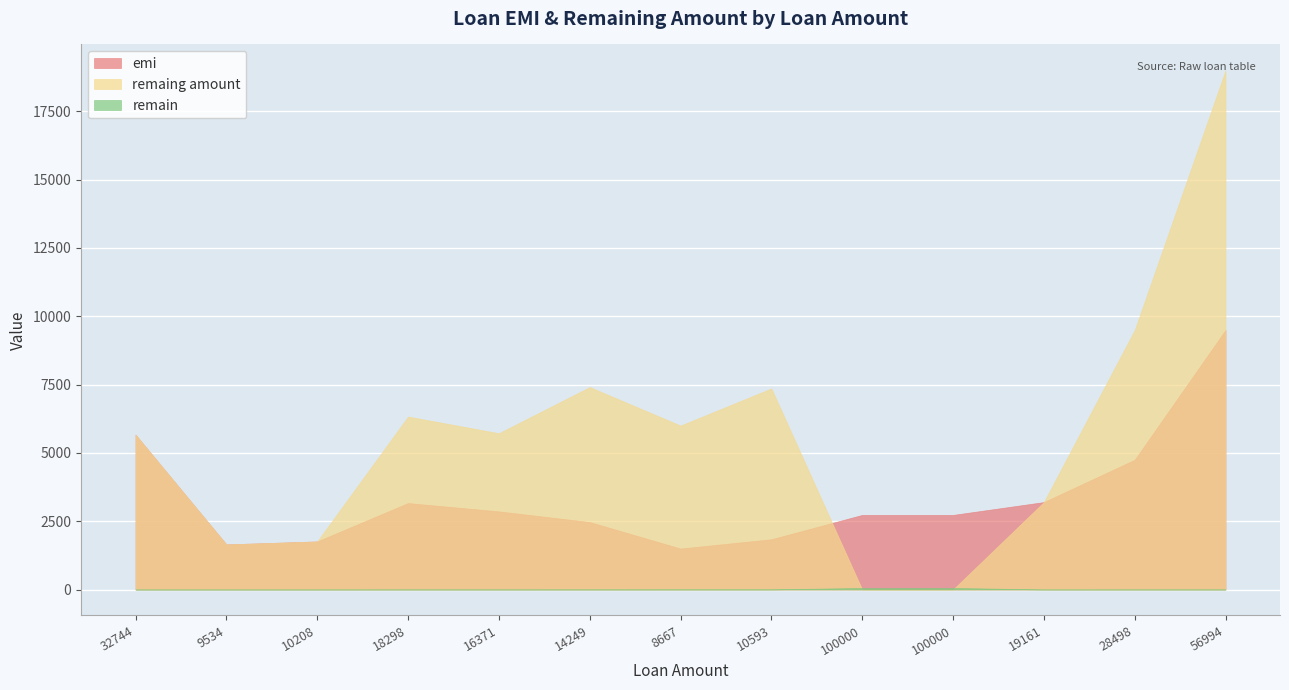

Where is the first local minimum for remain?

19161